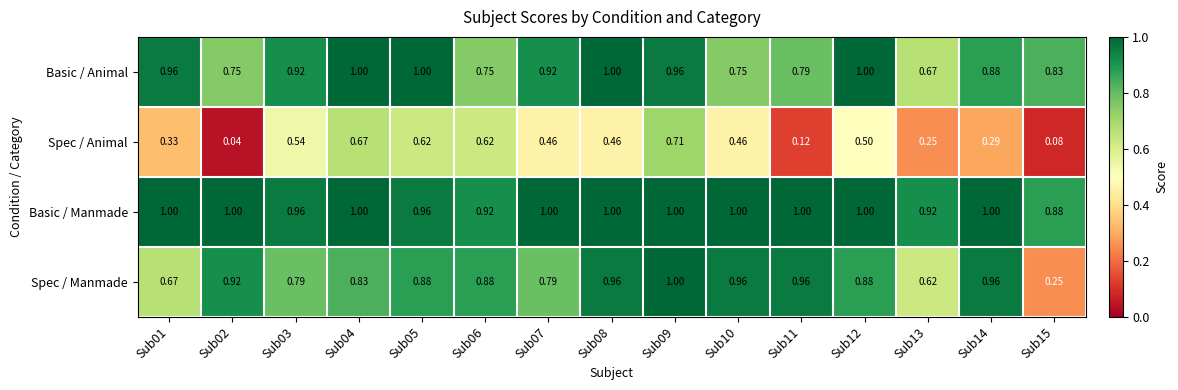

Which series changed the most between Sub07 and Sub15?

Spec / Manmade